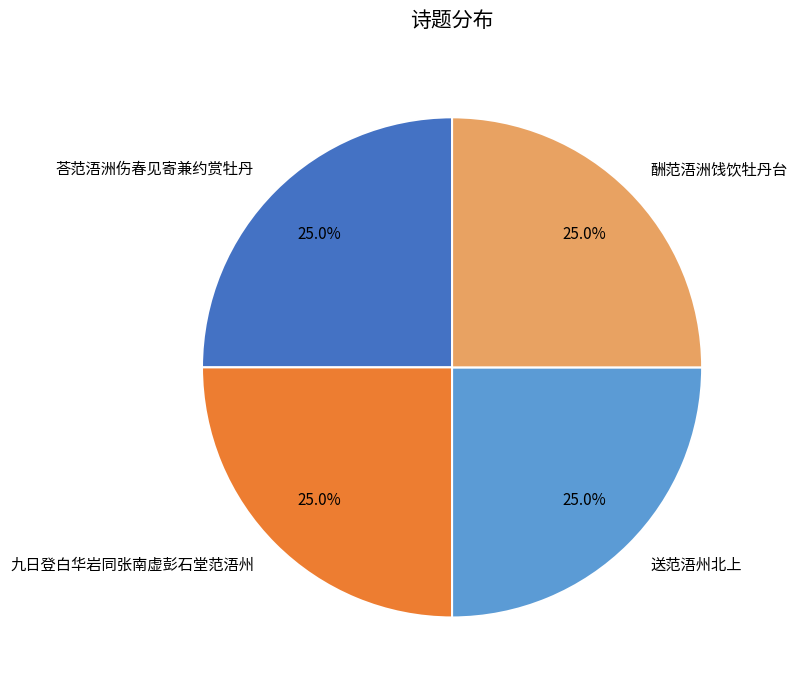

Count the number of slices in the pie.

4